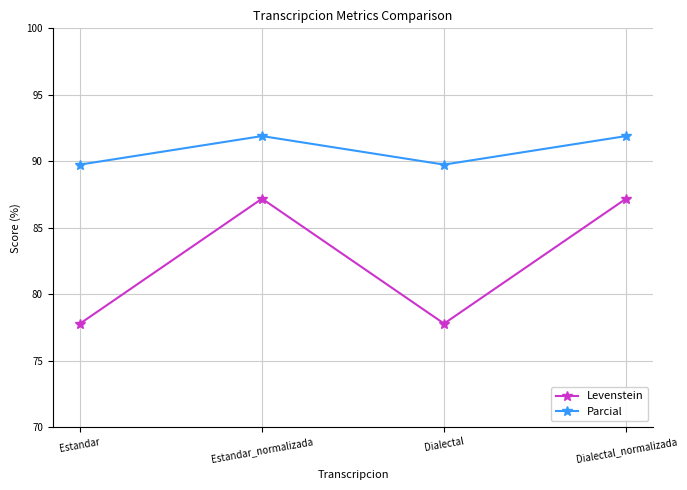

What is the minimum value for Levenstein?

77.8